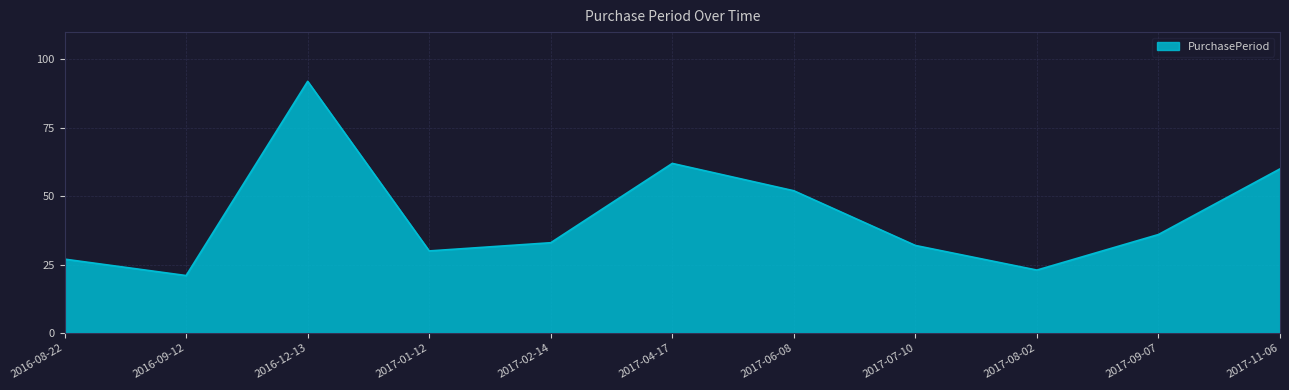

Which label corresponds to the largest value in the chart?

2016-12-13